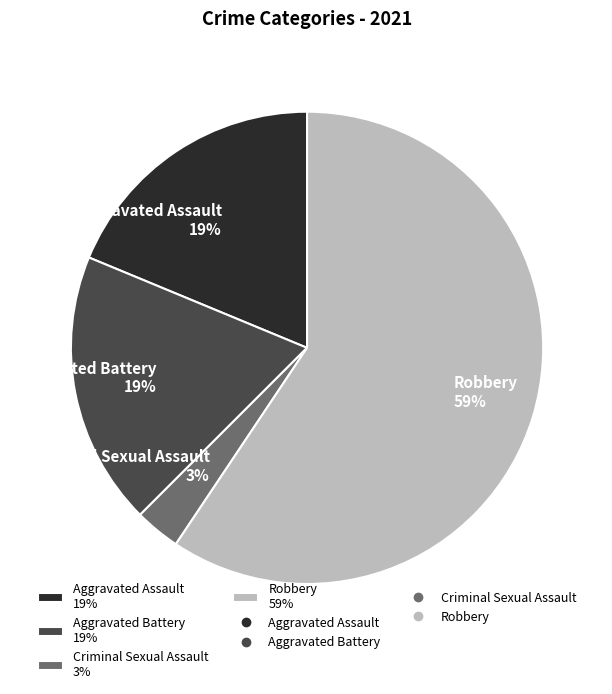

How many segments does this pie chart have?

4